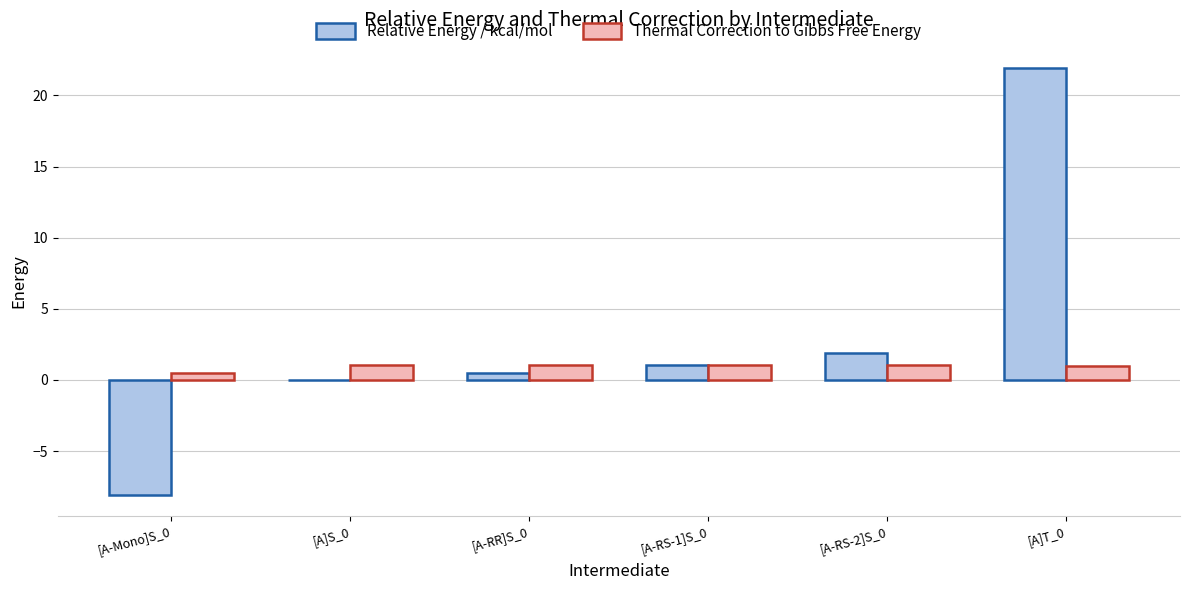

What is the highest value of the Thermal Correction to Gibbs Free Energy series?

1.0